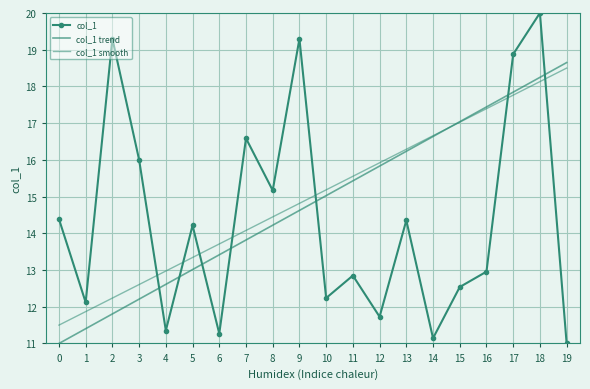

What is the difference between the maximum and minimum values?

9.0